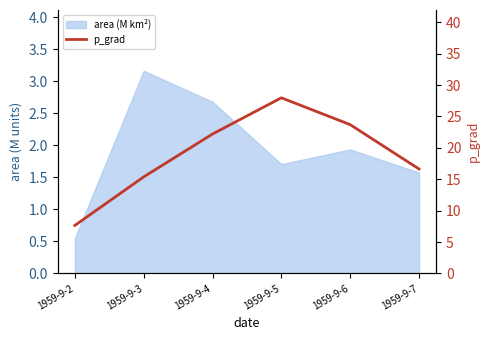

What is the greatest value displayed?

28.0